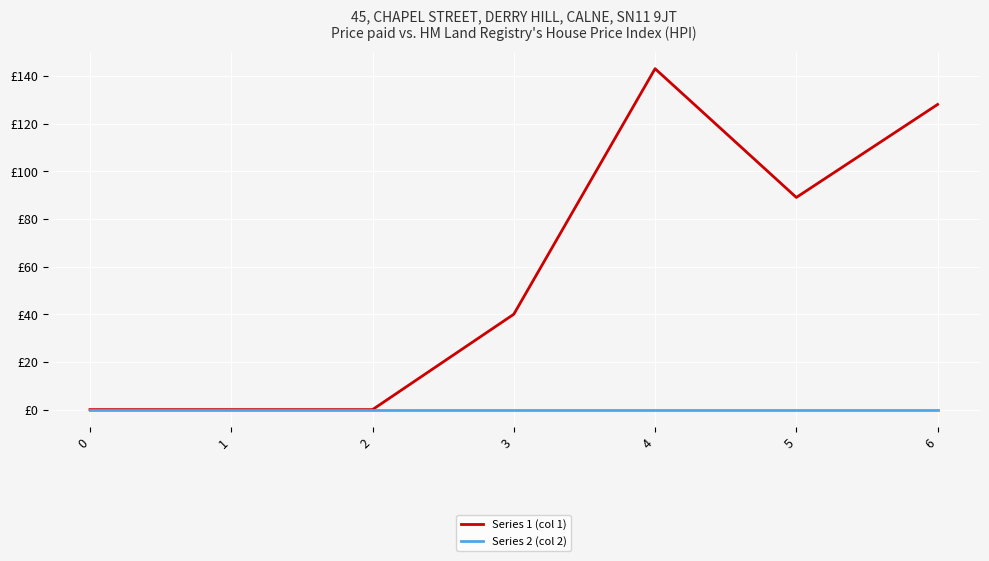

What is the average value of the Series 1 (col 1) series?

57